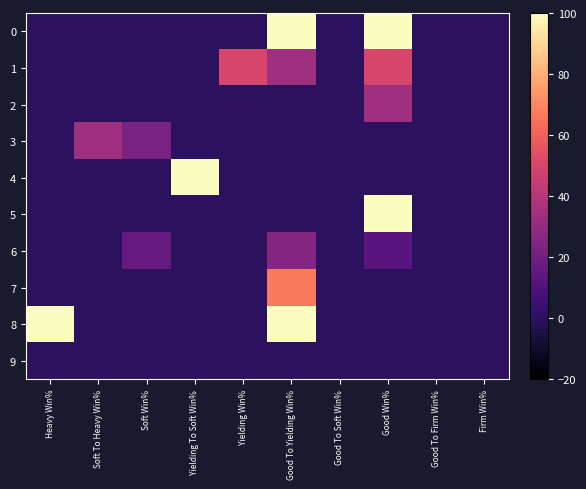

Between Good To Firm Win% and Soft To Heavy Win%, which is larger?

Good To Firm Win%